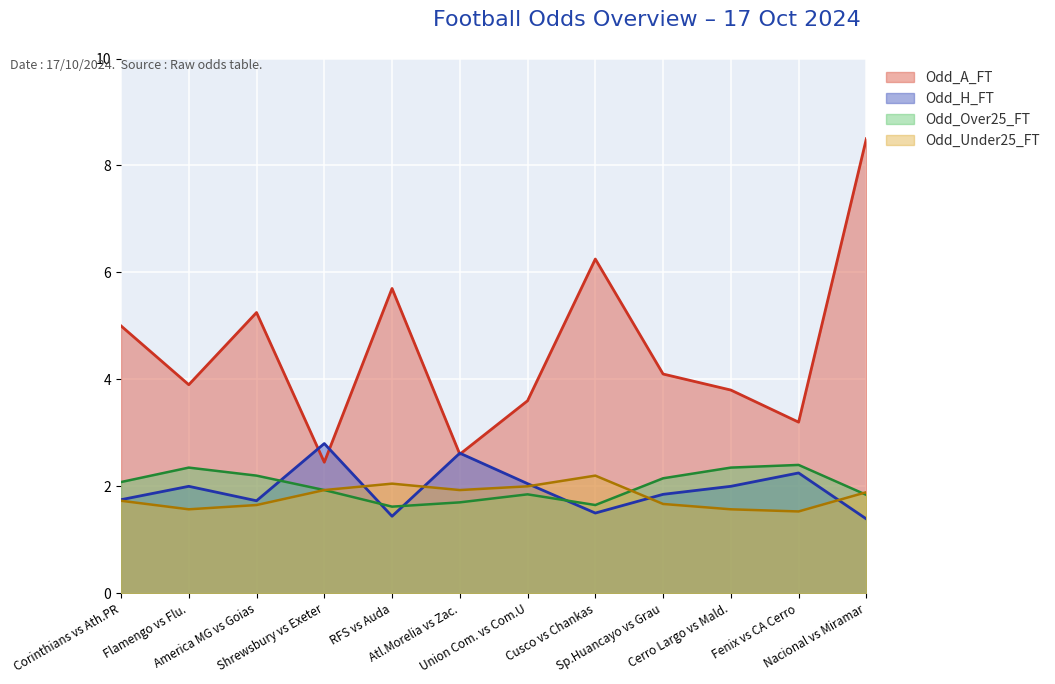

What is the total value across all series at Corinthians vs Ath.PR?

10.6